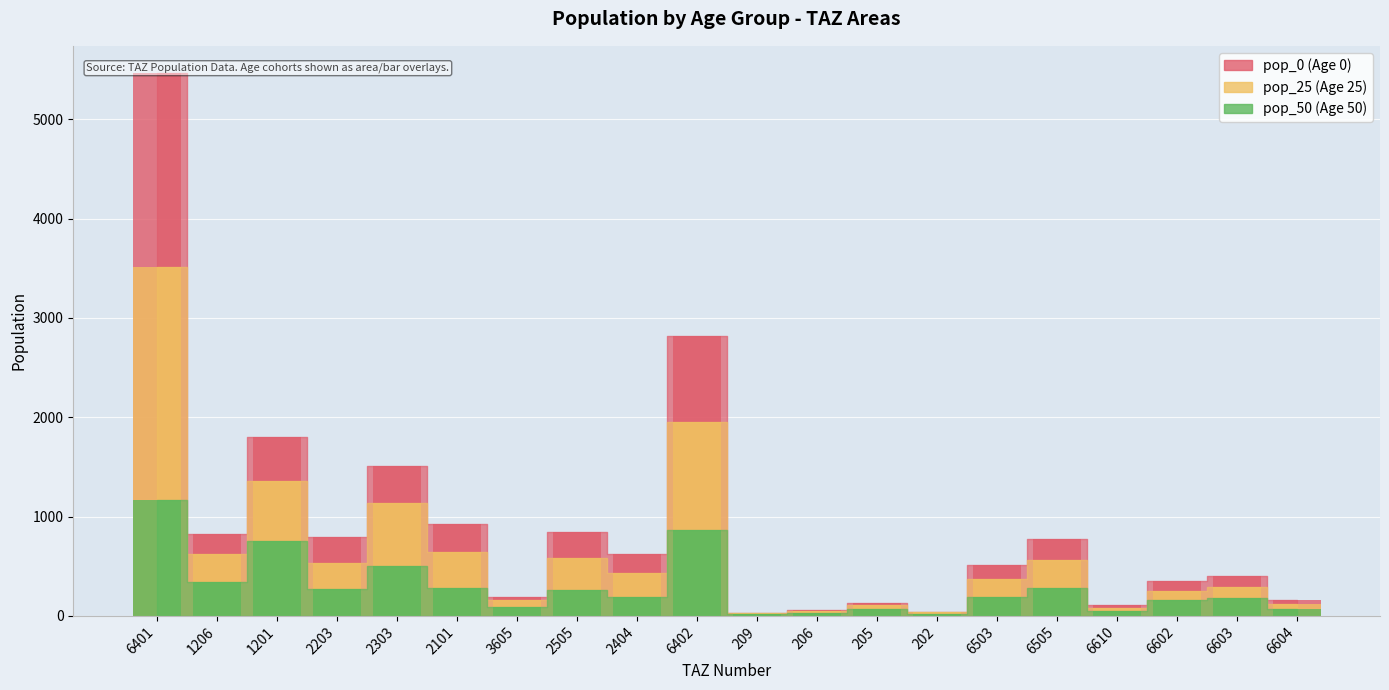

How many bars are there in each group?

3